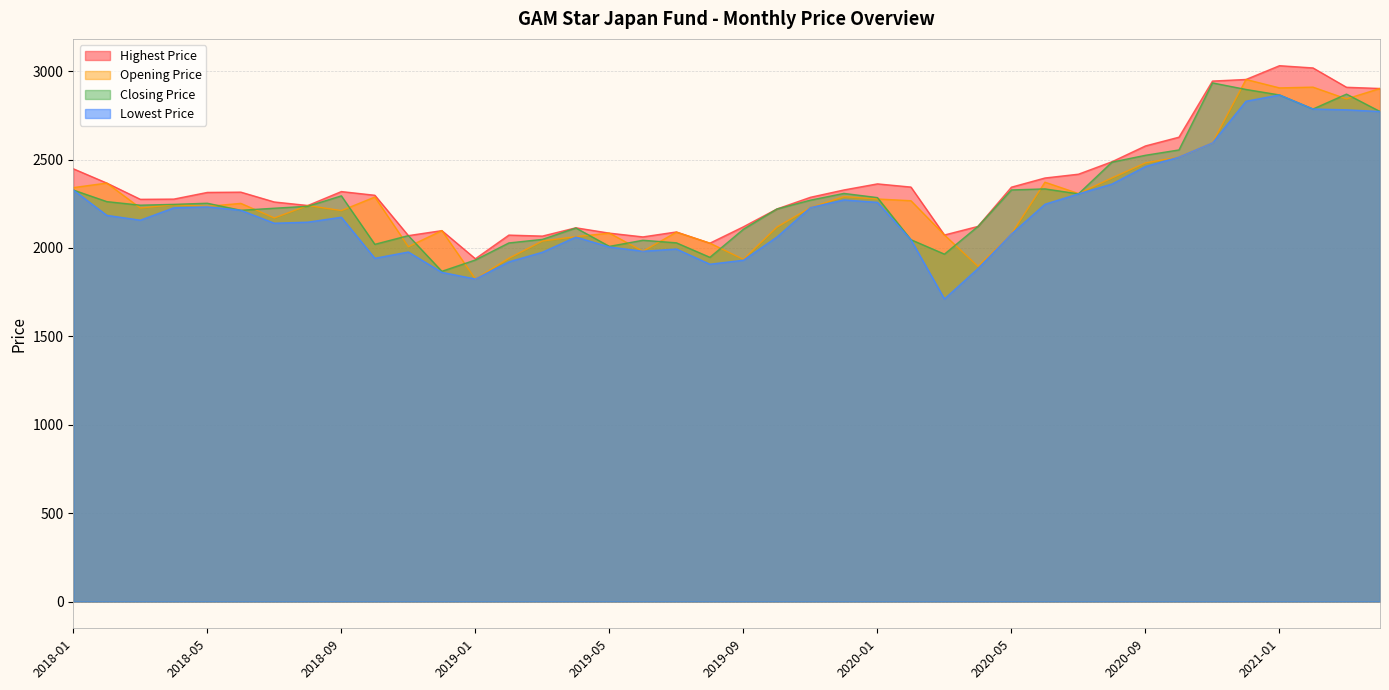

What is the total value across all series at 2020-02?

8704.0